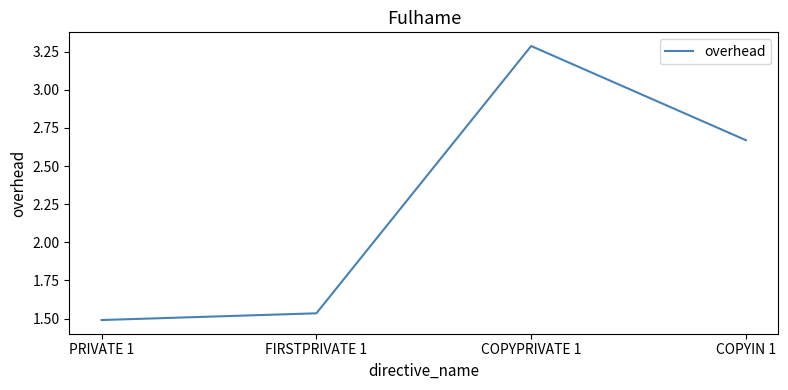

Count the number of values greater than 2.

2